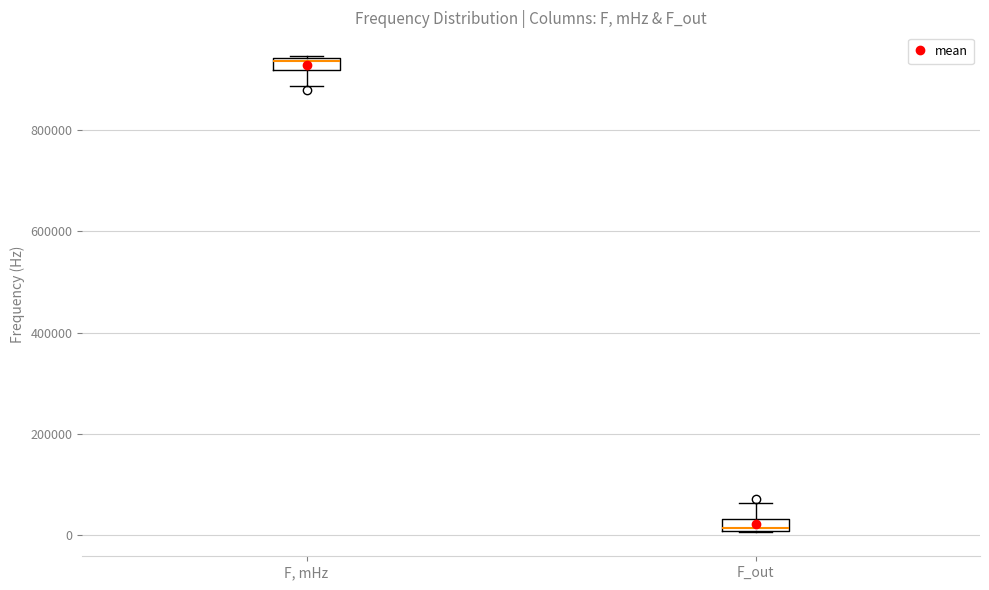

Where is the upper edge of the box for F_out on the y-axis? The values are not printed on the chart, so give them approximately, as read against the axis.

40000